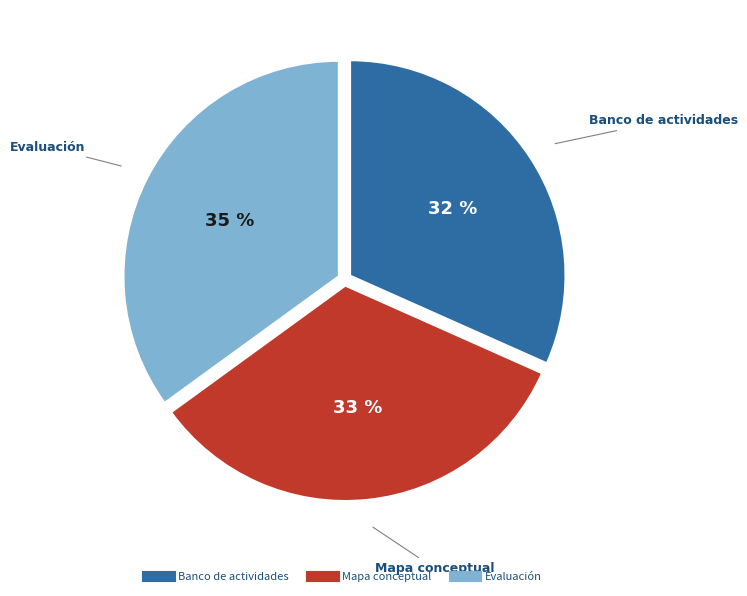

Is the sum of Mapa conceptual and Banco de actividades greater than half?

Yes